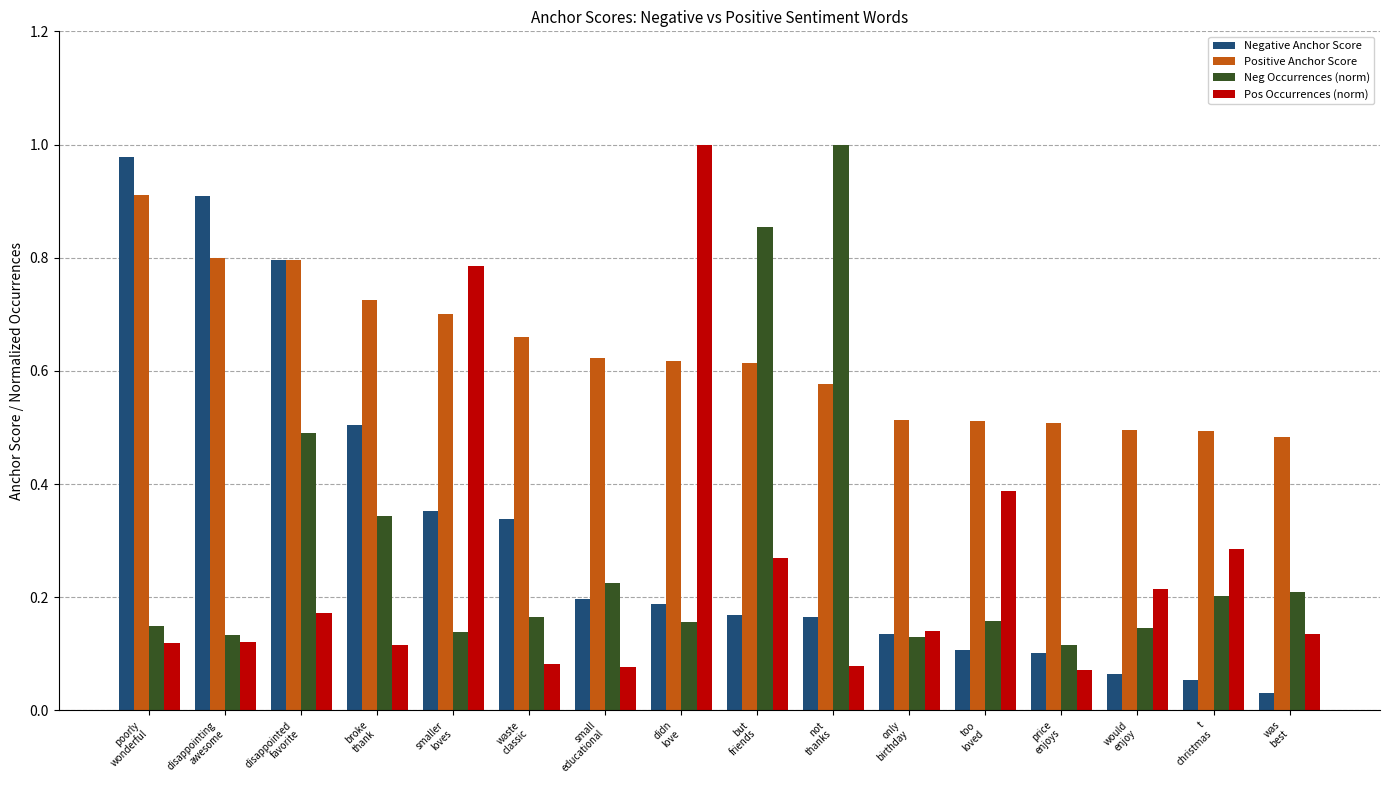

At how many categories does at least one series exceed 0?

16